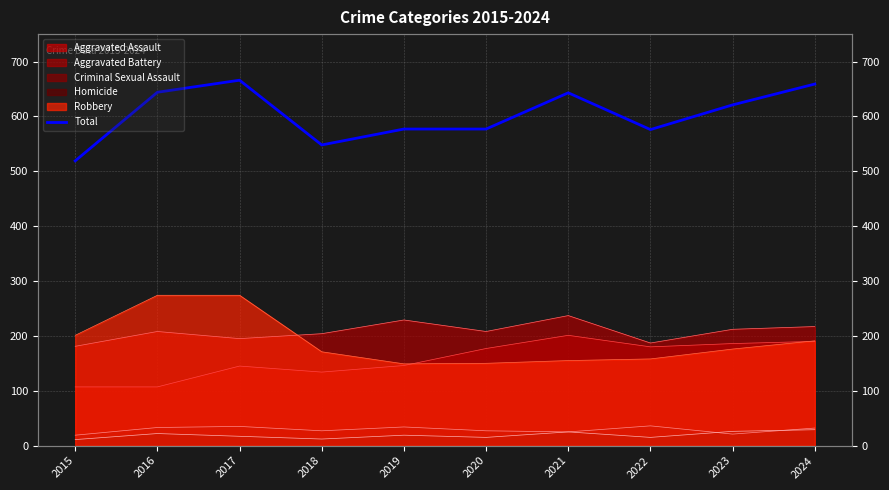

How many lines are shown in the chart?

1